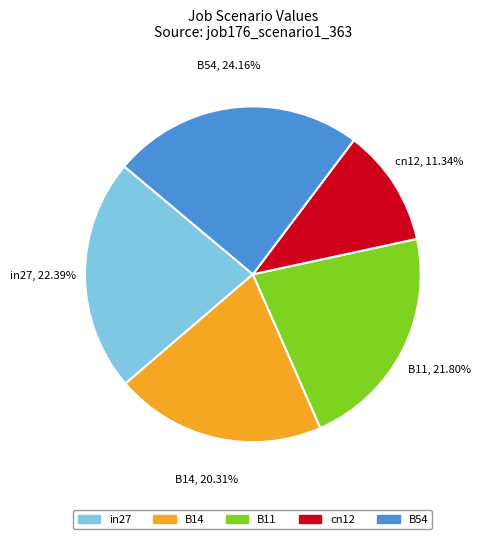

Which category has the biggest portion of the pie?

B54